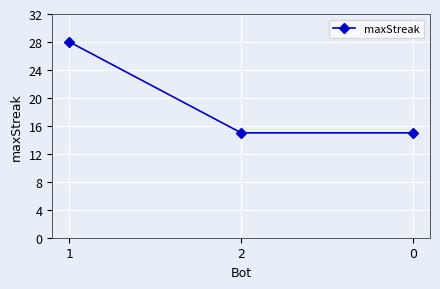

What is the smallest value displayed?

15